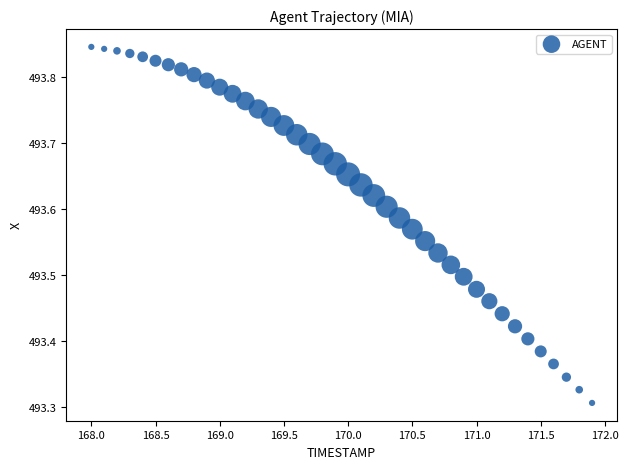

What is the range of X values (max minus min)?

3.9